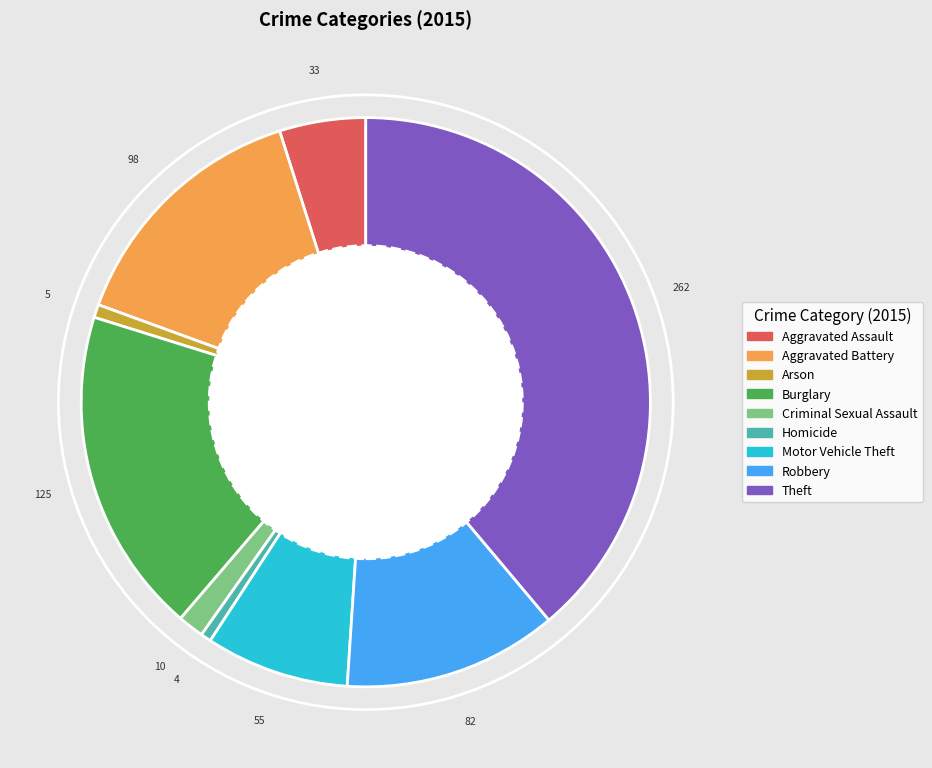

Combined, do Criminal Sexual Assault and Robbery account for over 50%?

No